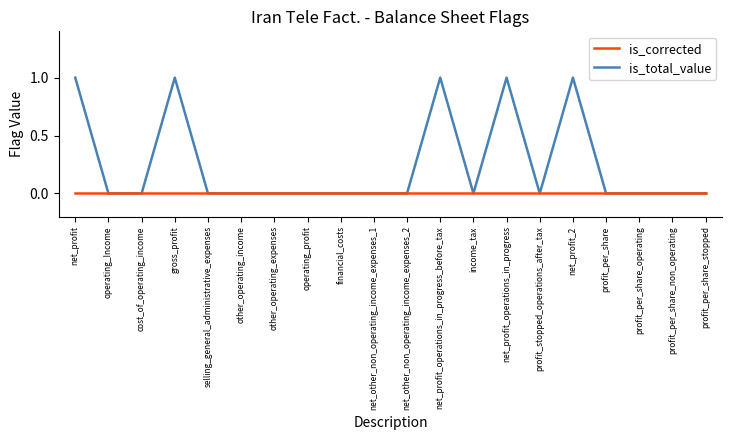

What is the sum of the is_total_value values at gross_profit and net_profit_operations_in_progress?

2